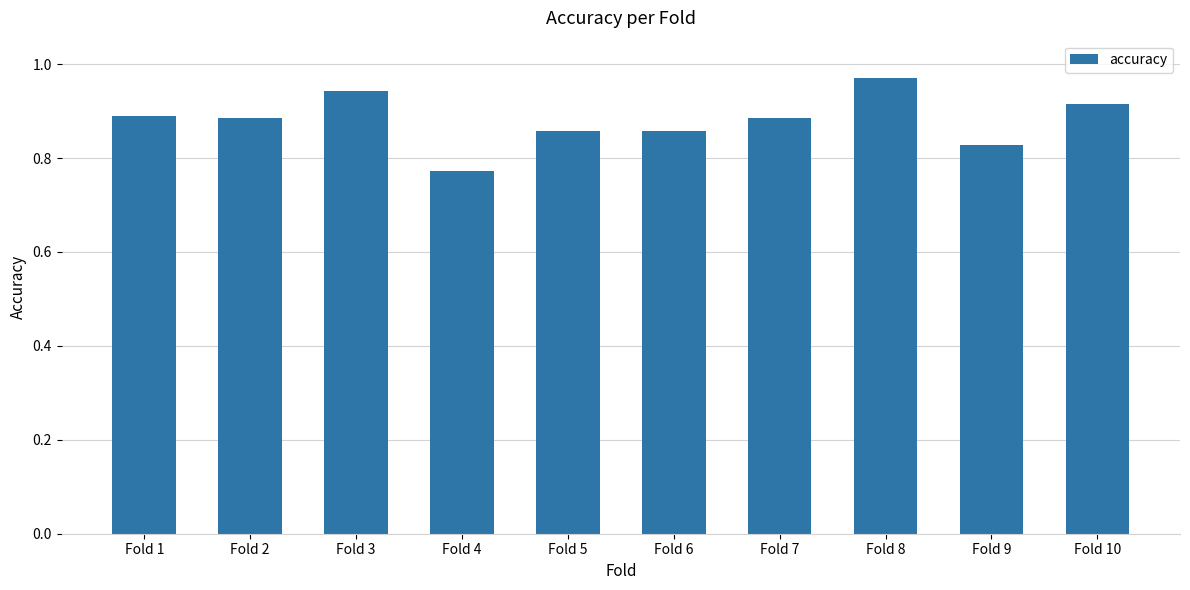

What is the sum of the values at Fold 3 and Fold 5?

1.8